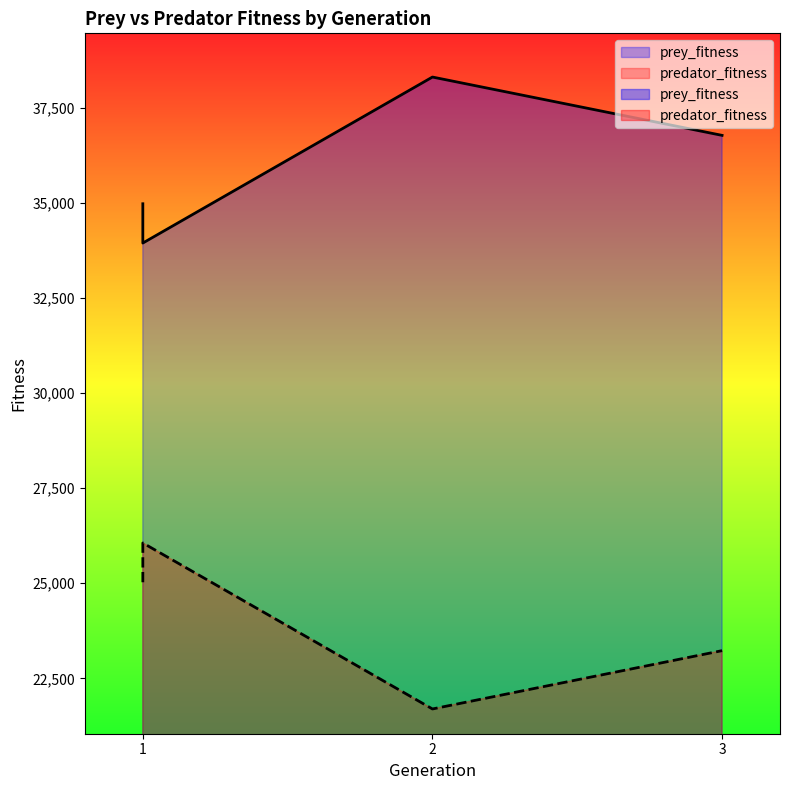

Rank the series at 2 from highest to lowest value.

prey_fitness, predator_fitness